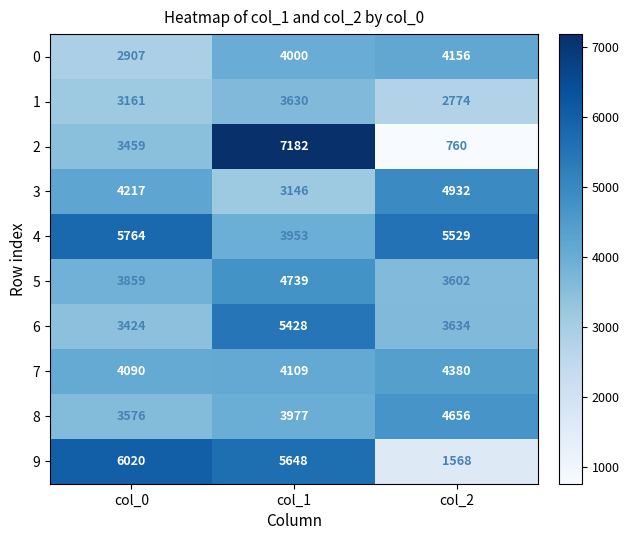

At which category does the chart reach its minimum across all series?

col_2